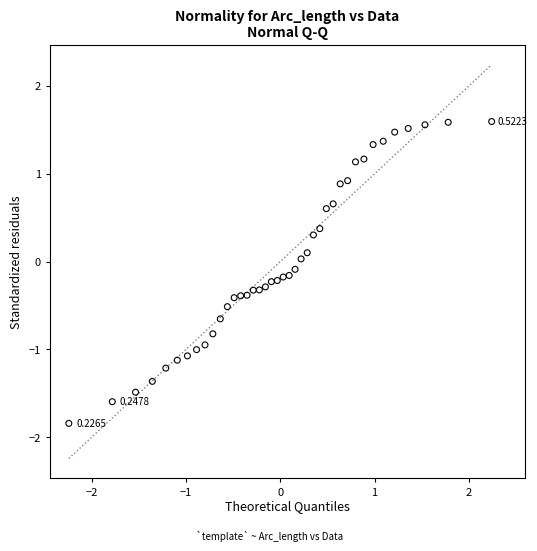

What is the range of Y values (max minus min)?

3.4